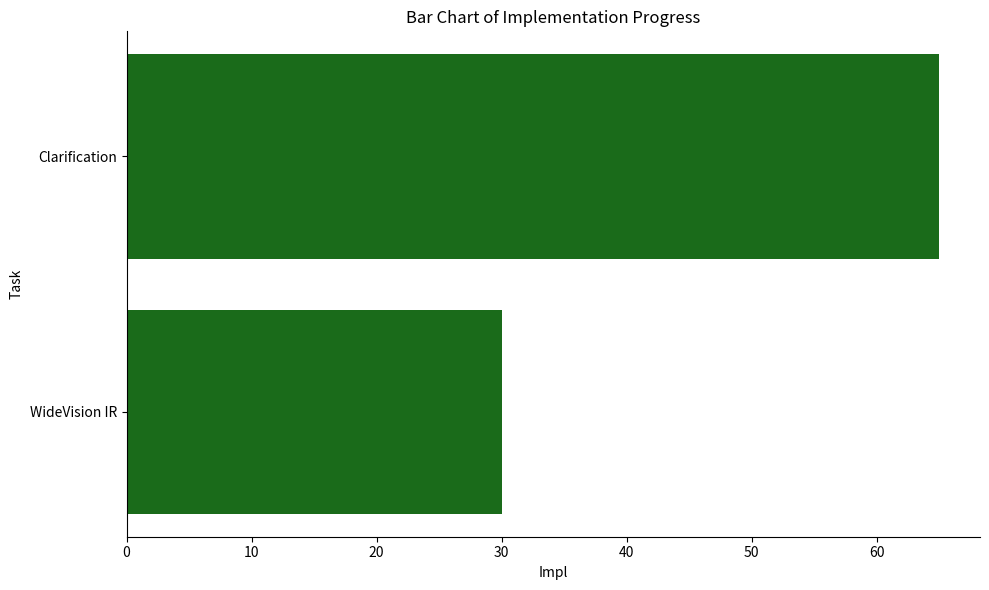

Reading bottom to top, extract all data points from this chart.

WideVision IR=30	Clarification=65